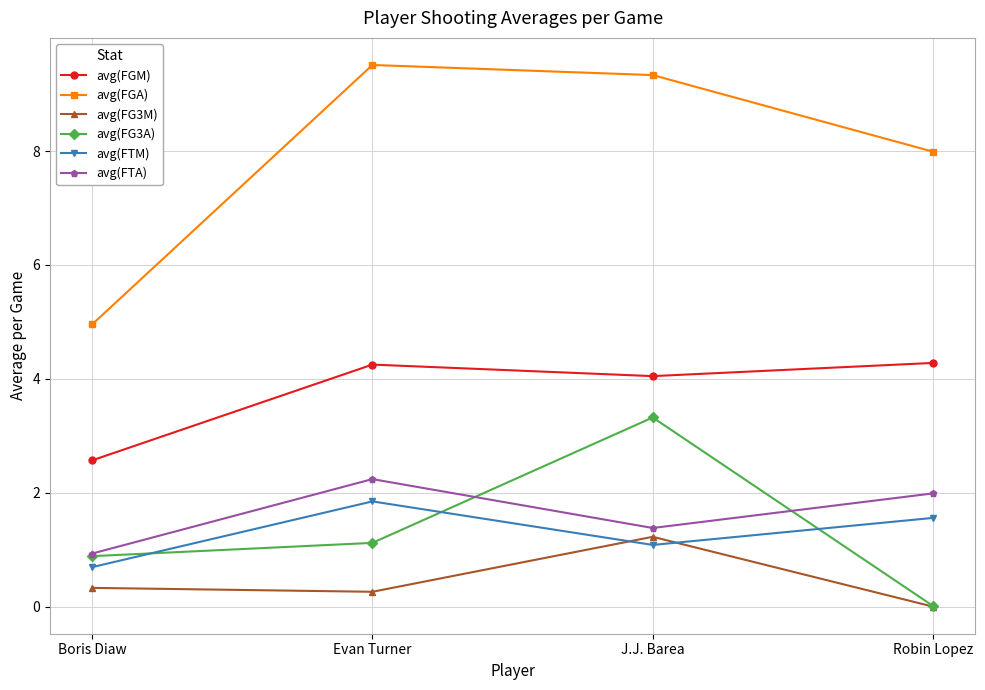

What is the value of the avg(FTA) point at the 1st from the left?

0.9